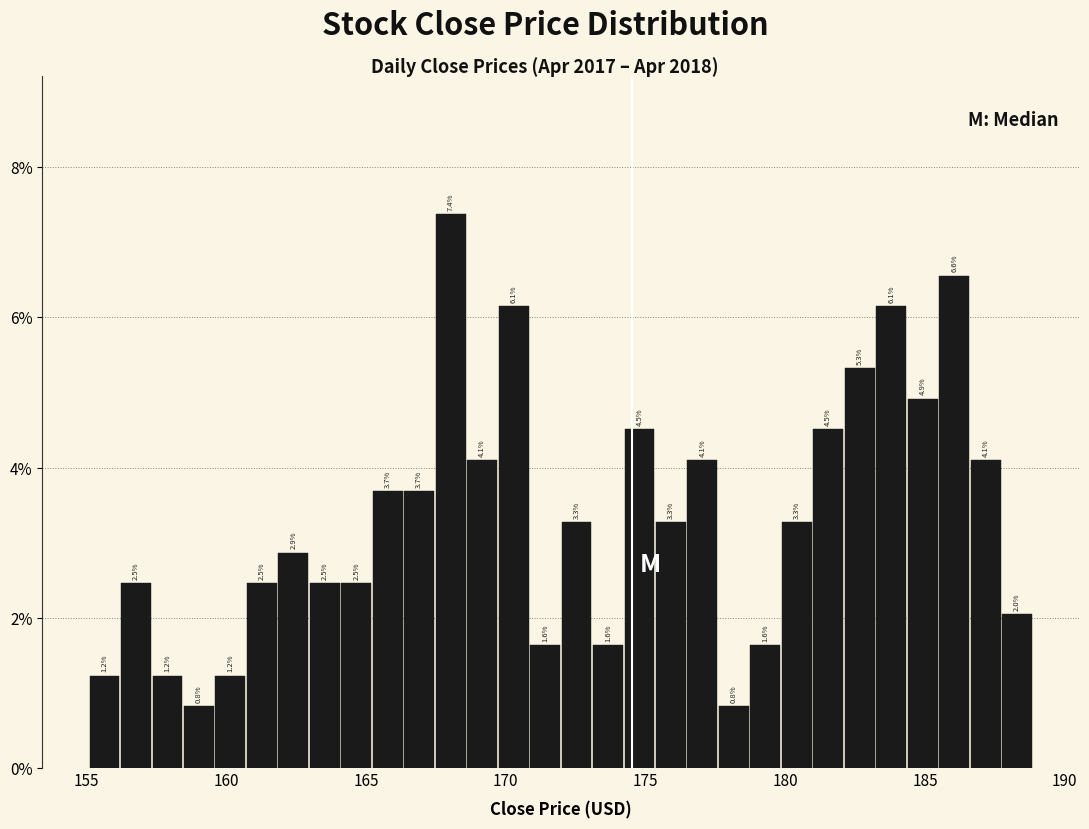

Read against the x-axis, roughly where is the centre of the tallest bar?

168.0